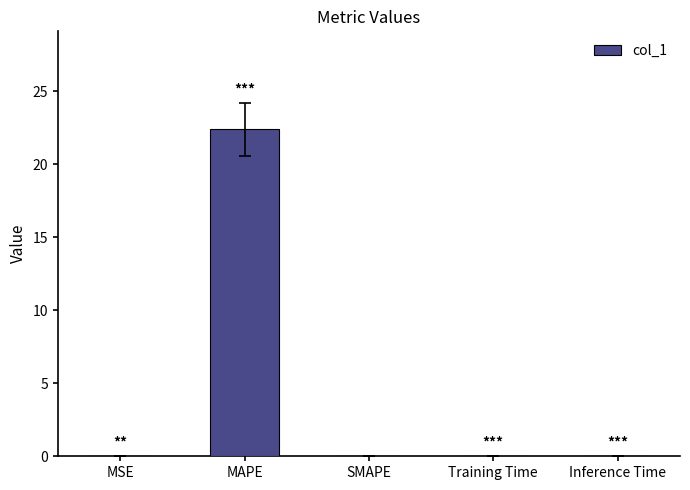

True or false: the data shows 14.7 at MAPE.

False